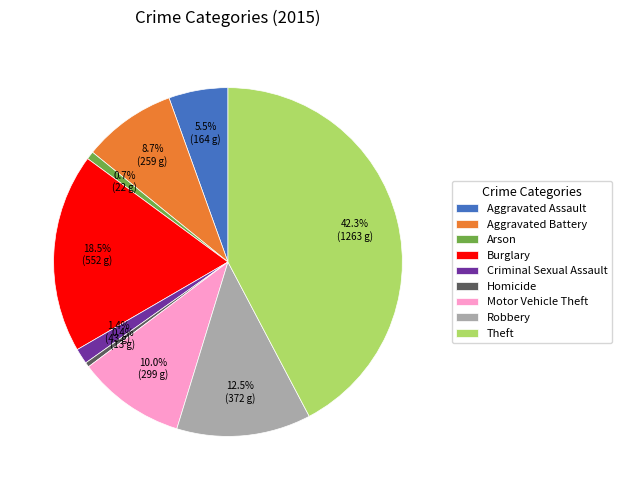

How many segments does this pie chart have?

9